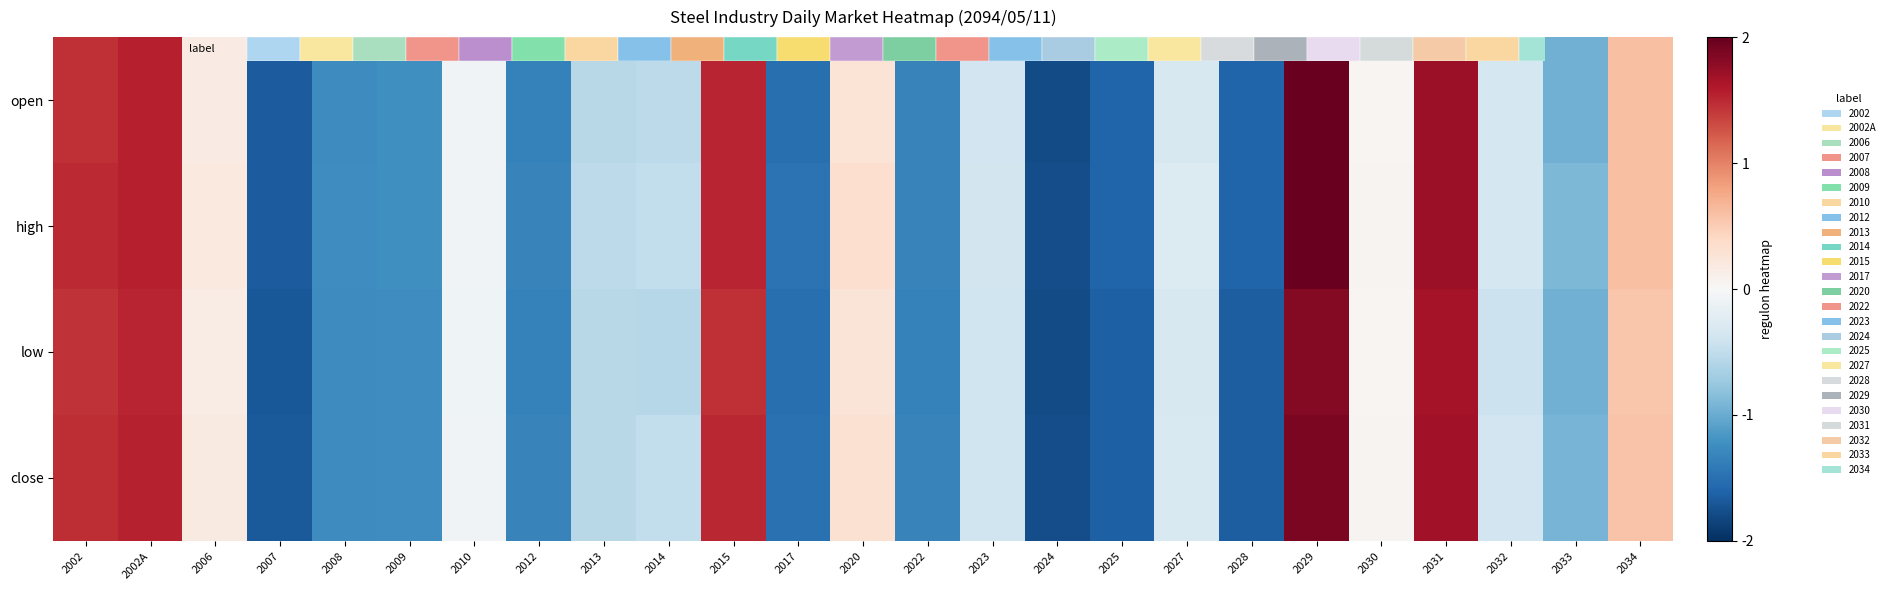

At how many categories does at least one series exceed 0?

9